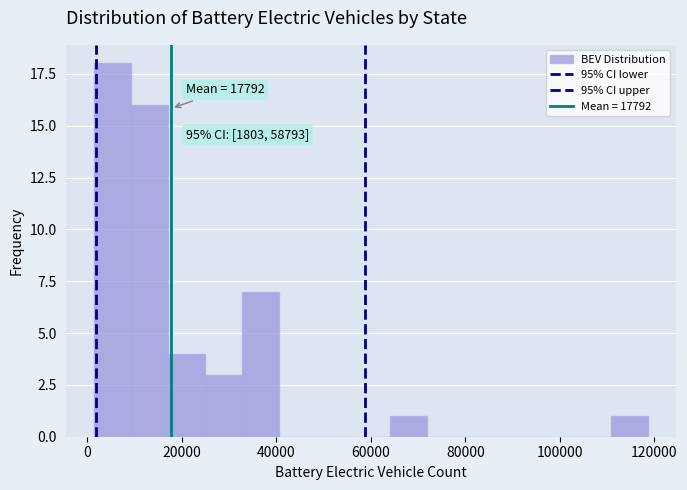

Around what value on the x-axis is the tallest bar? Give the approximate position of its centre, as read against the axis.

6000